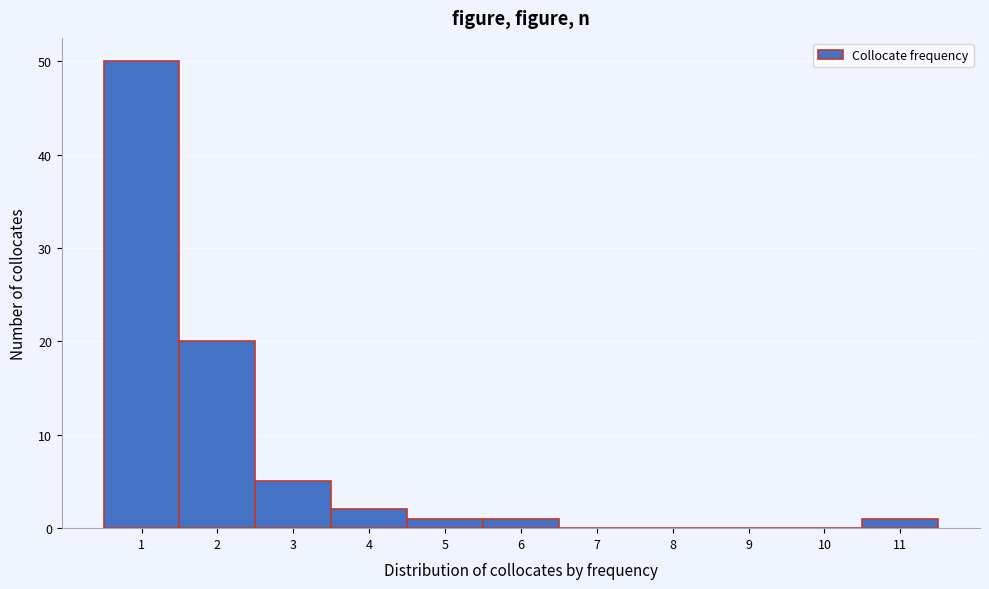

Reading left to right, what are all the values shown in this chart?

1=50	2=20	3=5	4=2	5=1	6=1	7=0	8=0	9=0	10=0	11=1